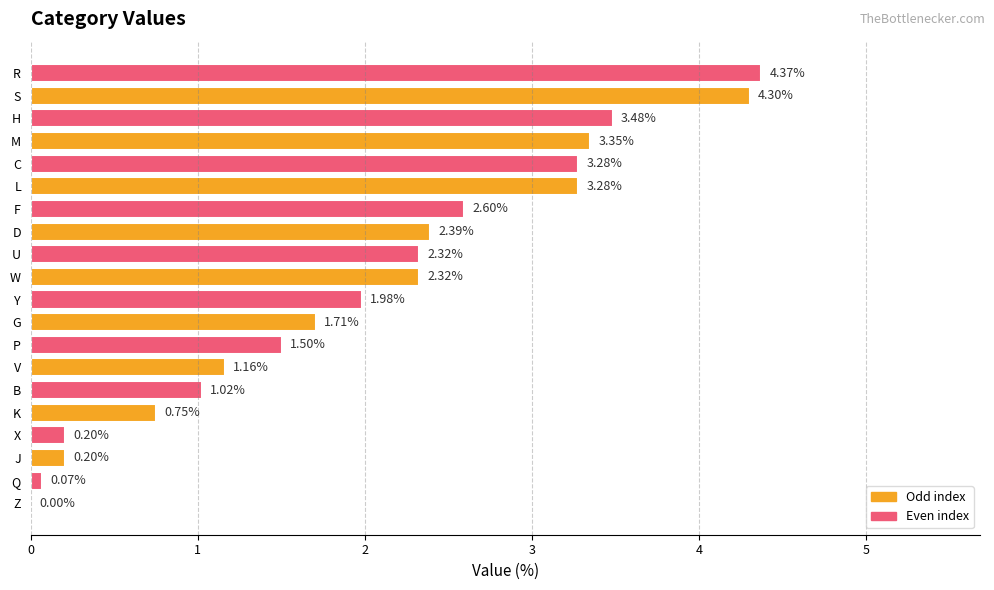

What is the sum of all values?

40.3